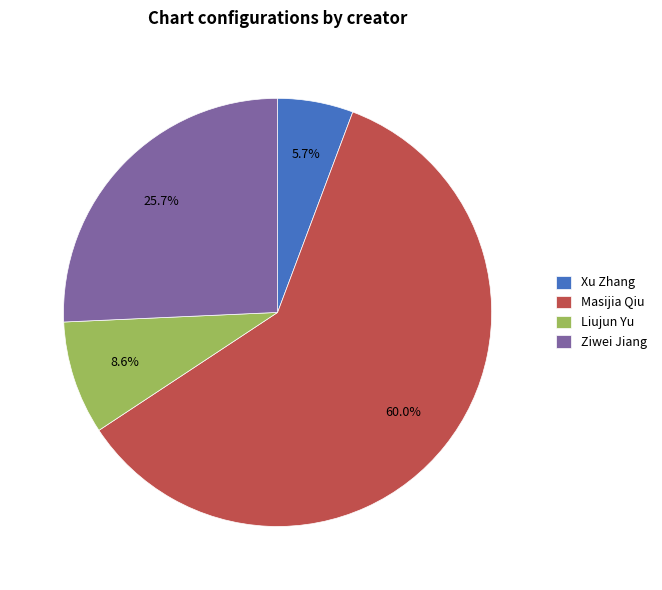

What is the largest slice in the pie chart?

Masijia Qiu